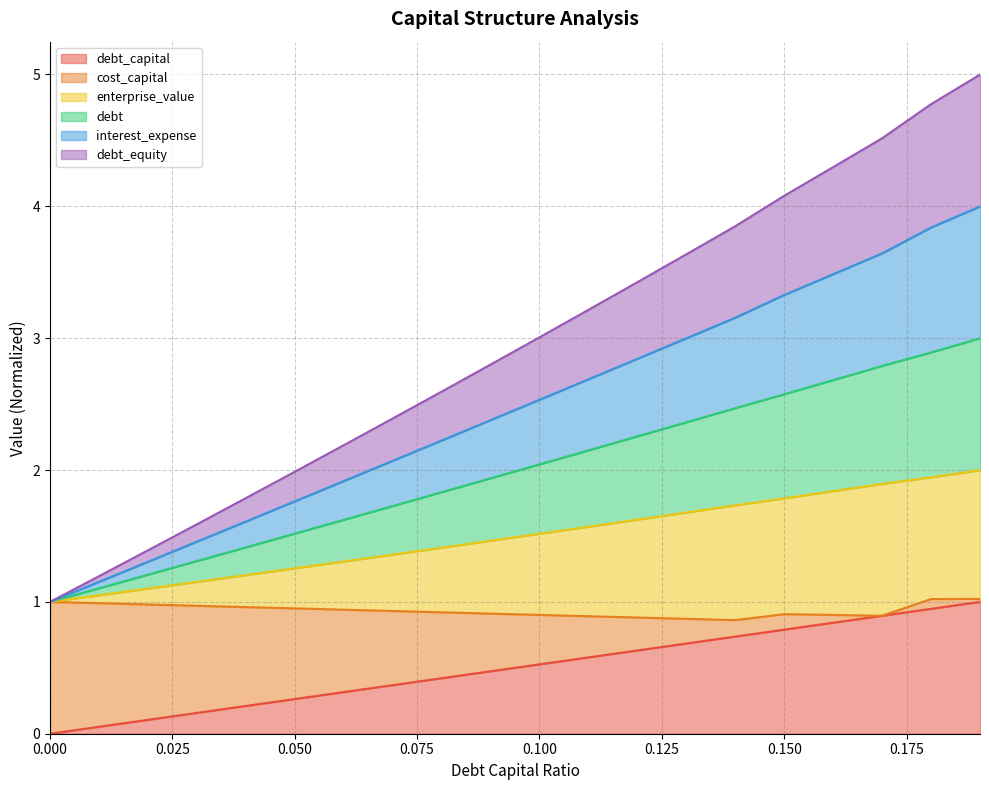

The value of interest_expense at 0.16 is 5.8. True or false?

False